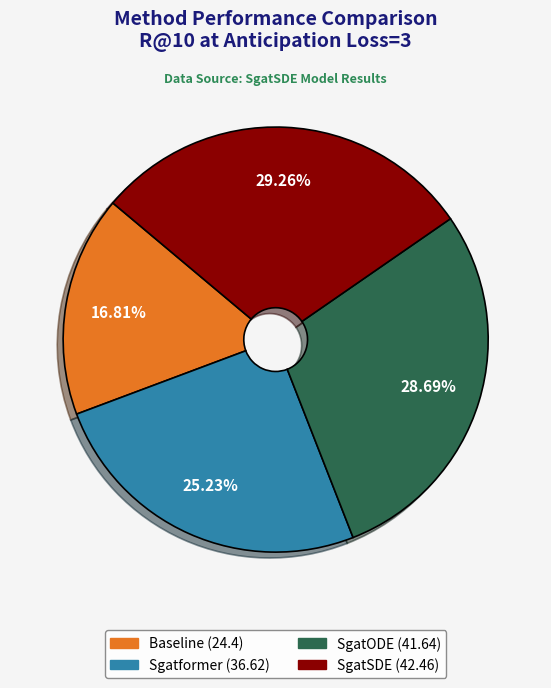

Is there a majority slice in this chart?

No